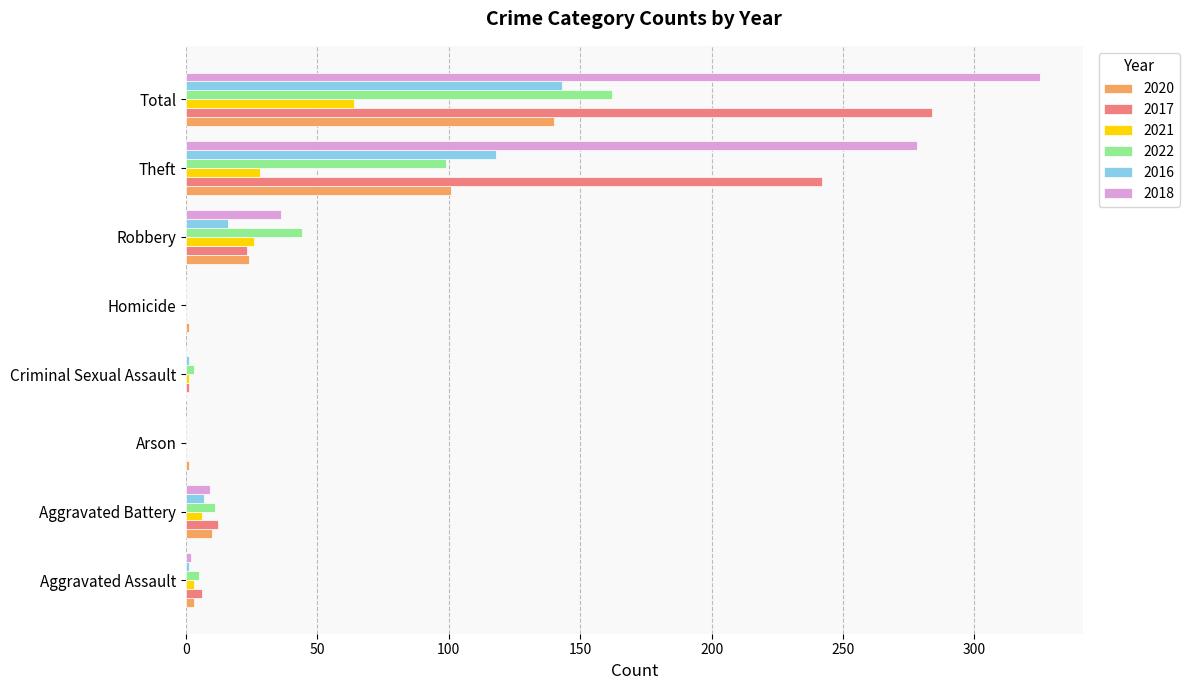

The 2022 series shows 0 at Homicide. True or false?

True